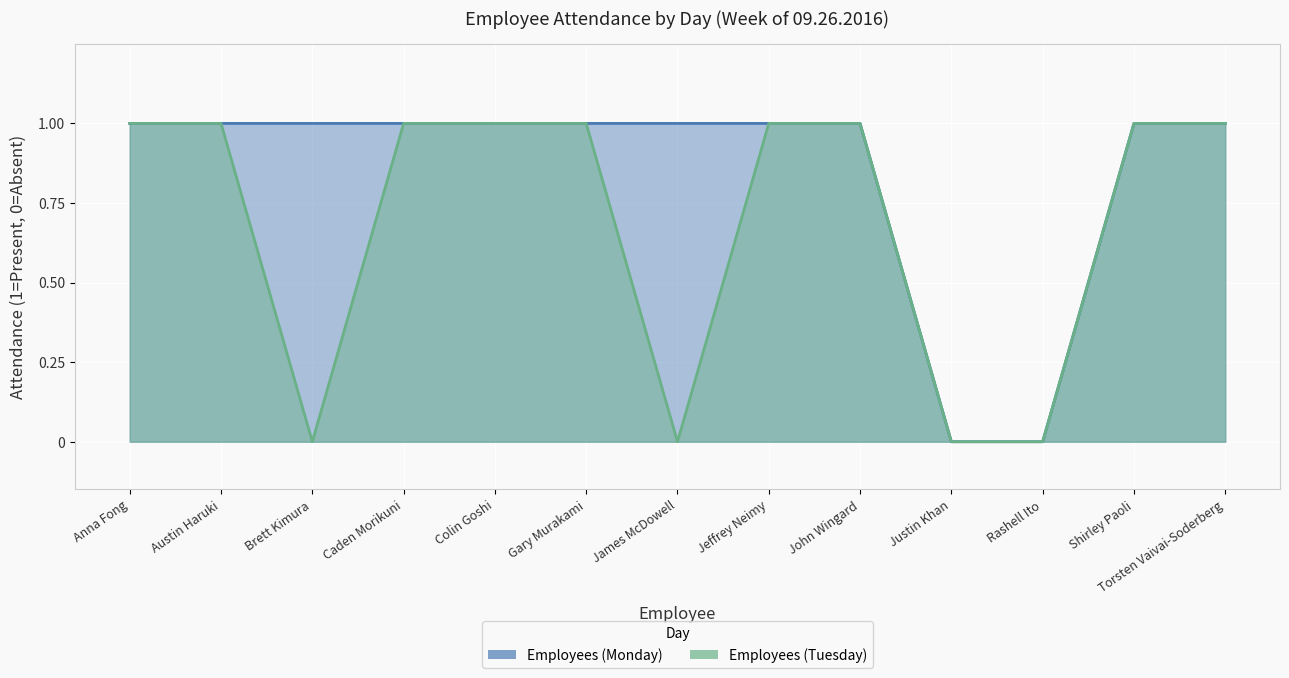

Rank the categories by Employees (Tuesday) value from lowest to highest.

Brett Kimura, James McDowell, Justin Khan, Rashell Ito, Anna Fong, Austin Haruki, Caden Morikuni, Colin Goshi, Gary Murakami, Jeffrey Neimy, John Wingard, Shirley Paoli, Torsten Vaivai-Soderberg